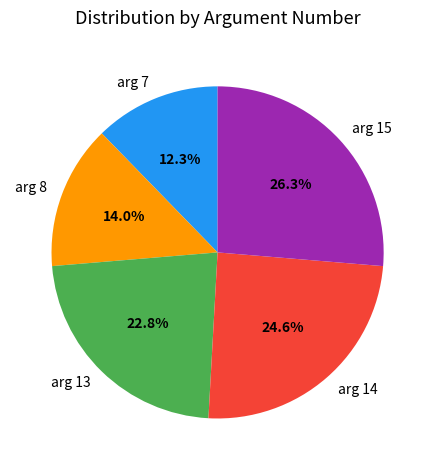

To the nearest percent, what is the combined percentage of arg 8 and arg 15?

40%